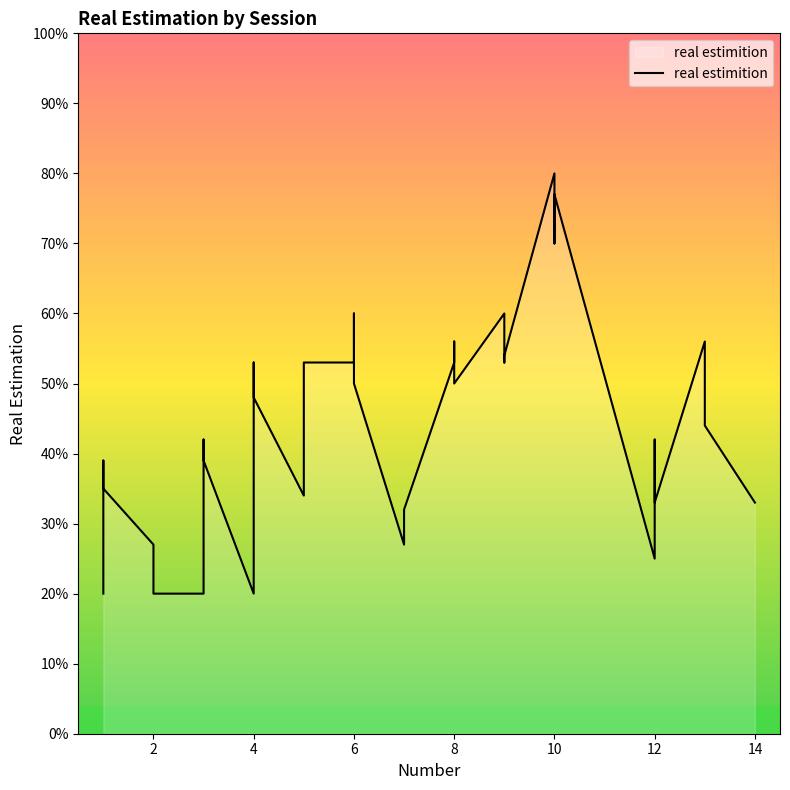

Which label corresponds to the largest value in the chart?

10